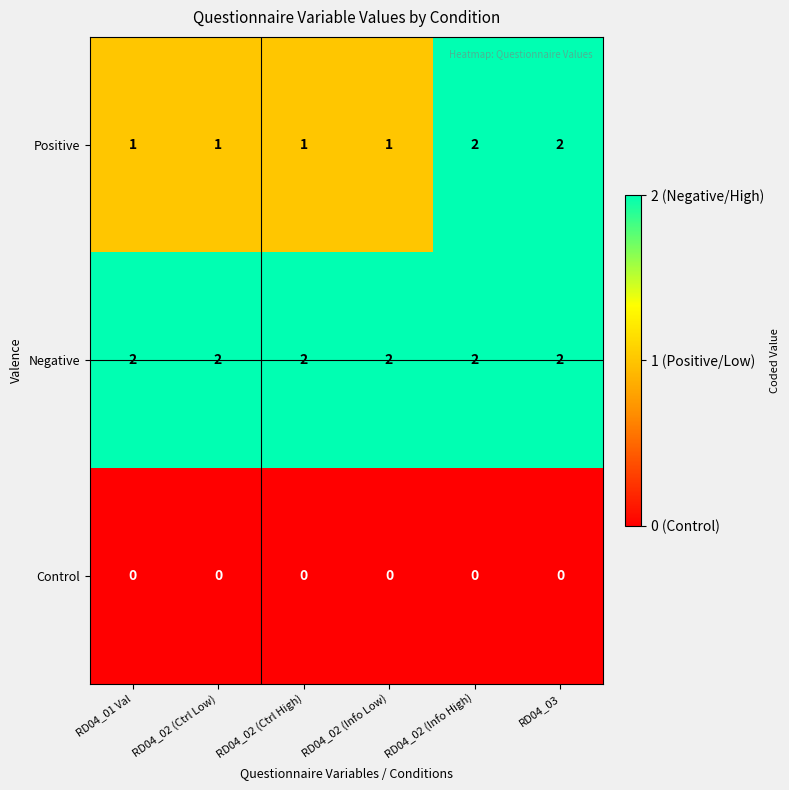

At RD04_02 (Ctrl High), list the series in order from largest to smallest.

Negative, Positive, Control